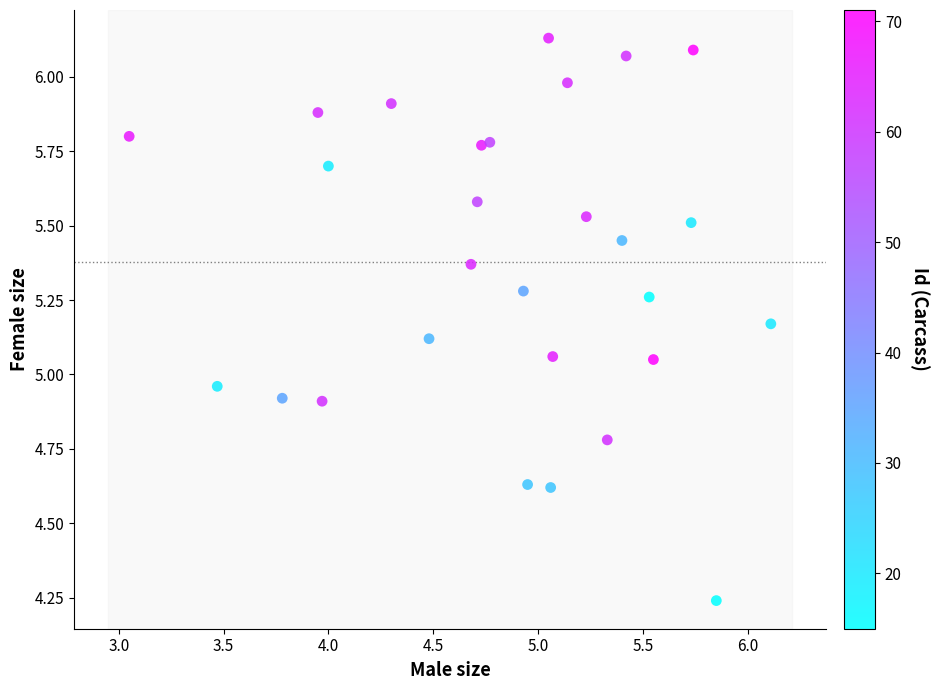

What is the range of X values (max minus min)?

3.1